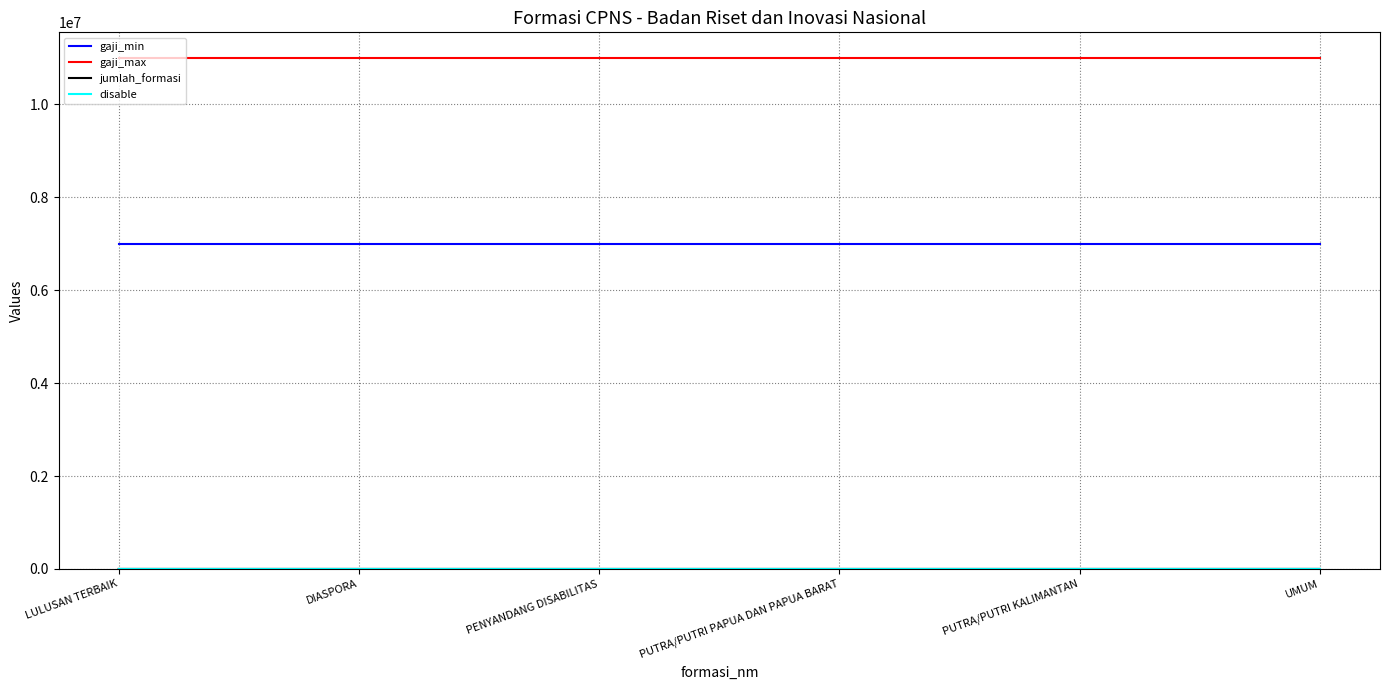

What is the highest value of the gaji_max series?

11000000